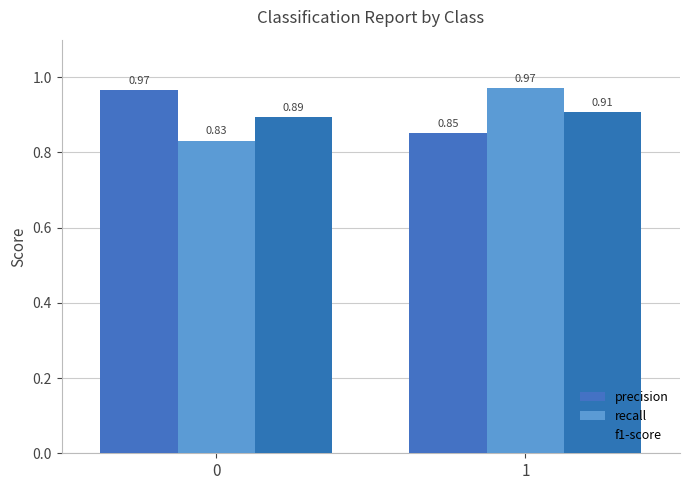

What is the difference between the highest and lowest values at 0?

0.1